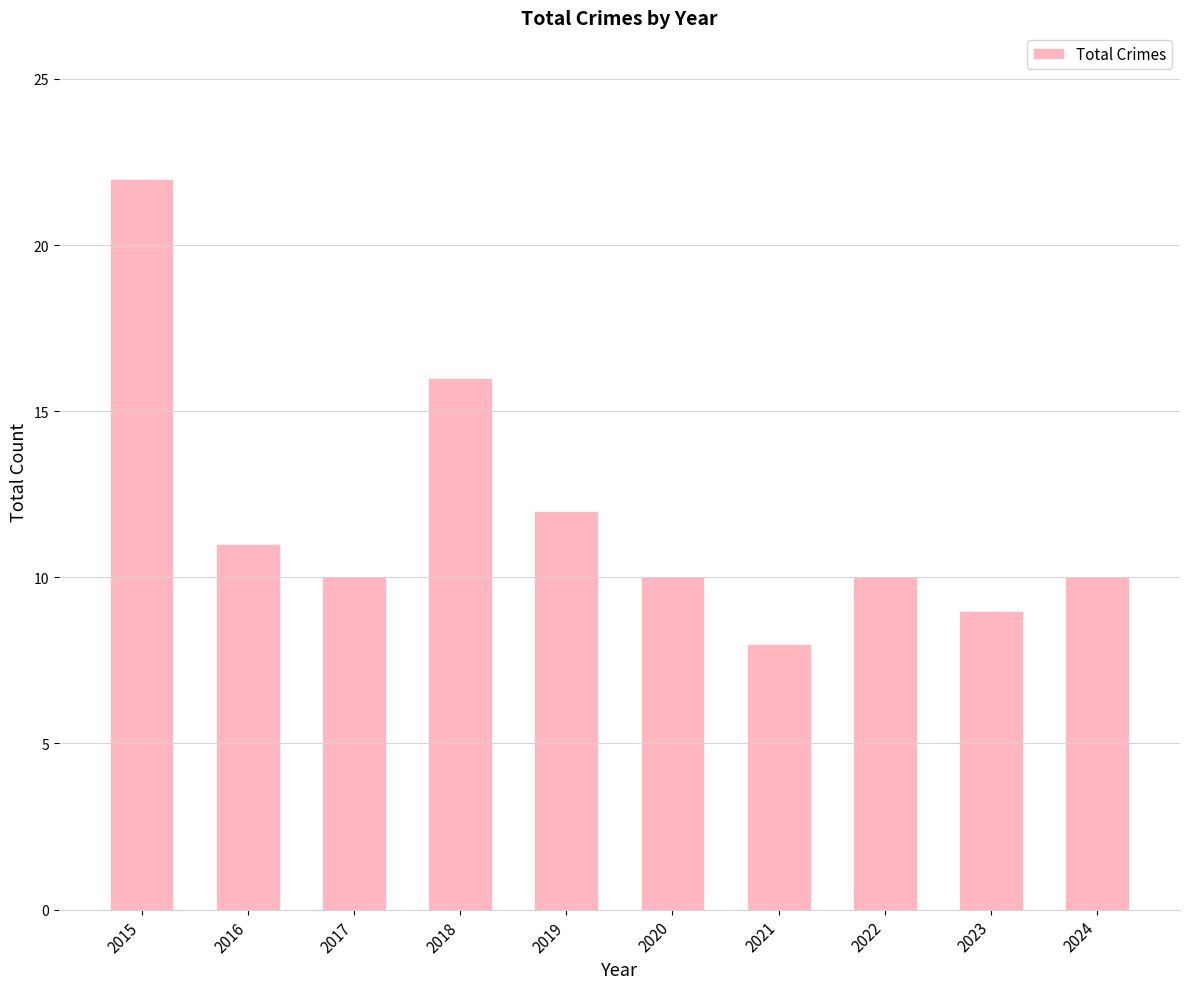

At which label is the value closest to 15?

2018